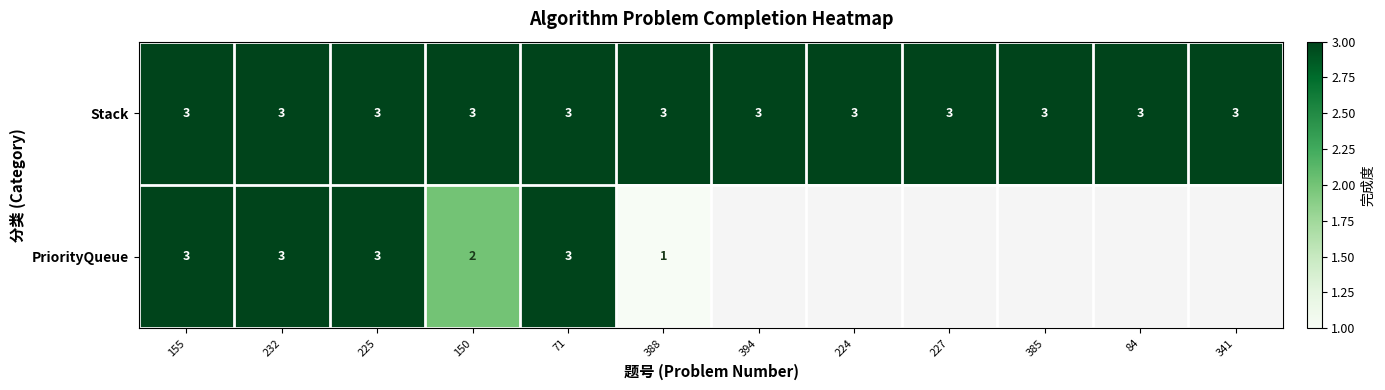

Read the Stack value at 388.

3